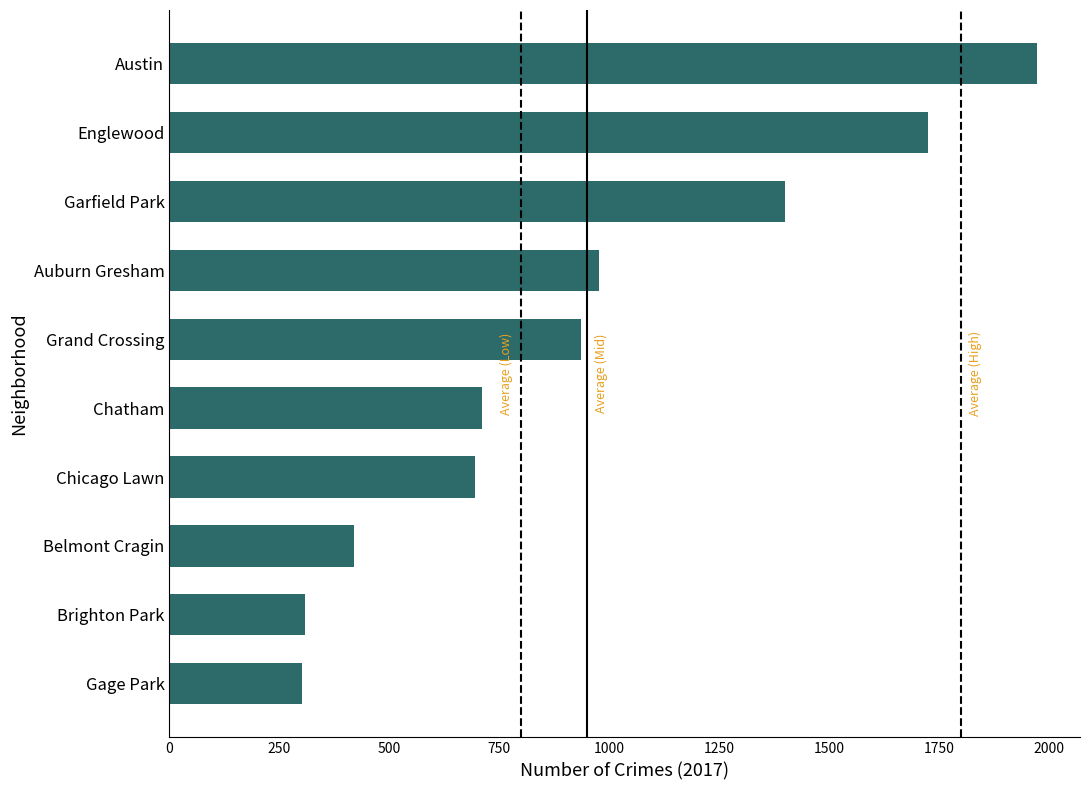

The chart shows a value of 164 at Chatham. True or false?

False